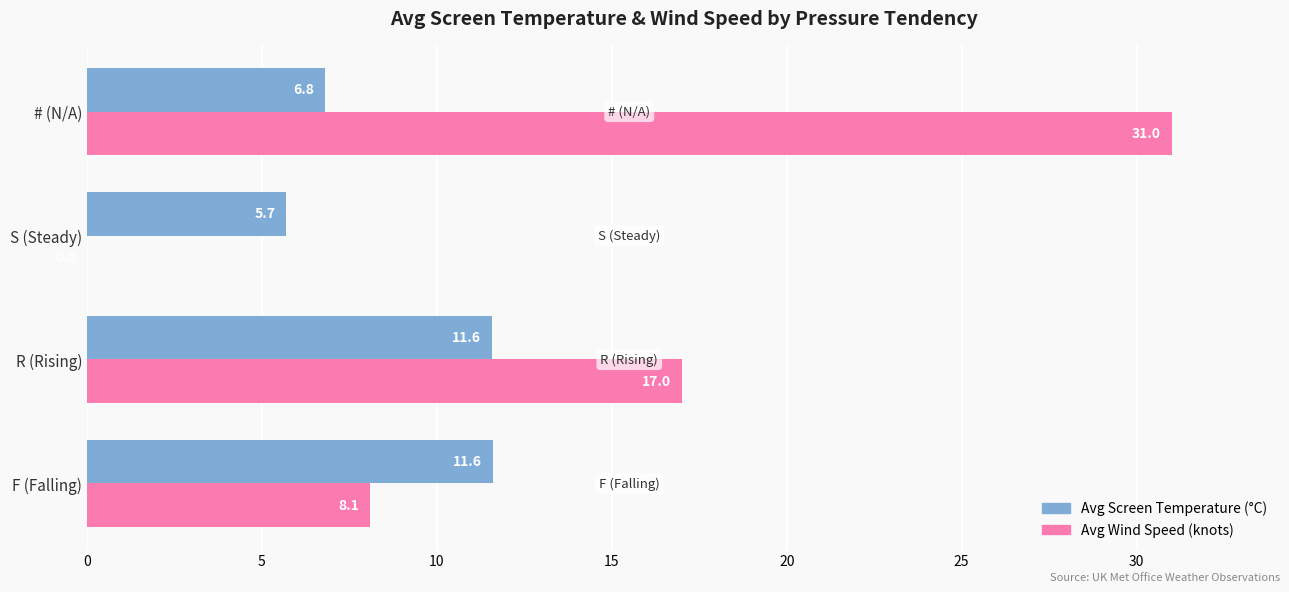

At which category is the sum across all series the highest?

# (N/A)